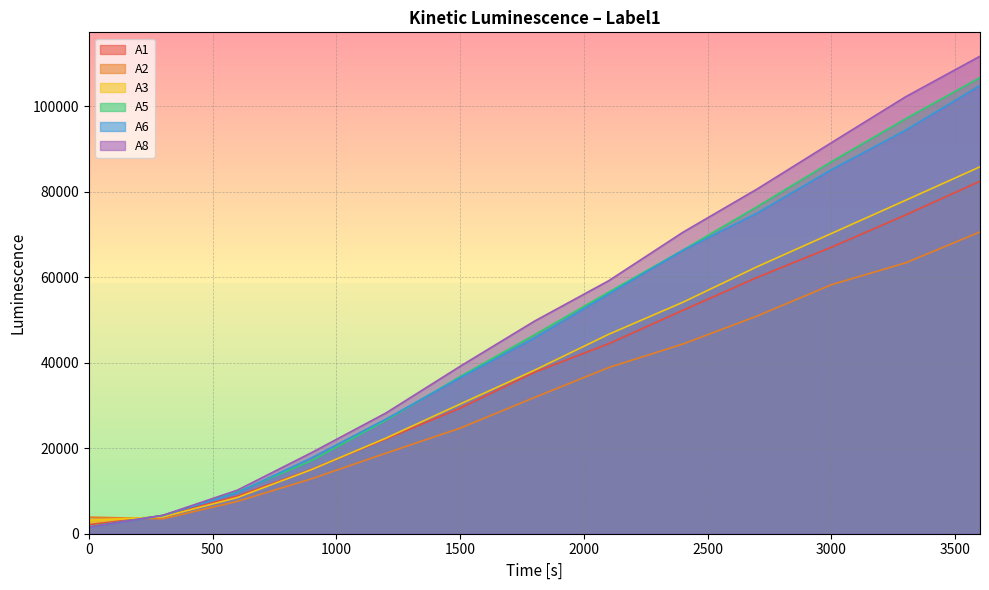

What is the label of the 3rd point from the left?

600.1